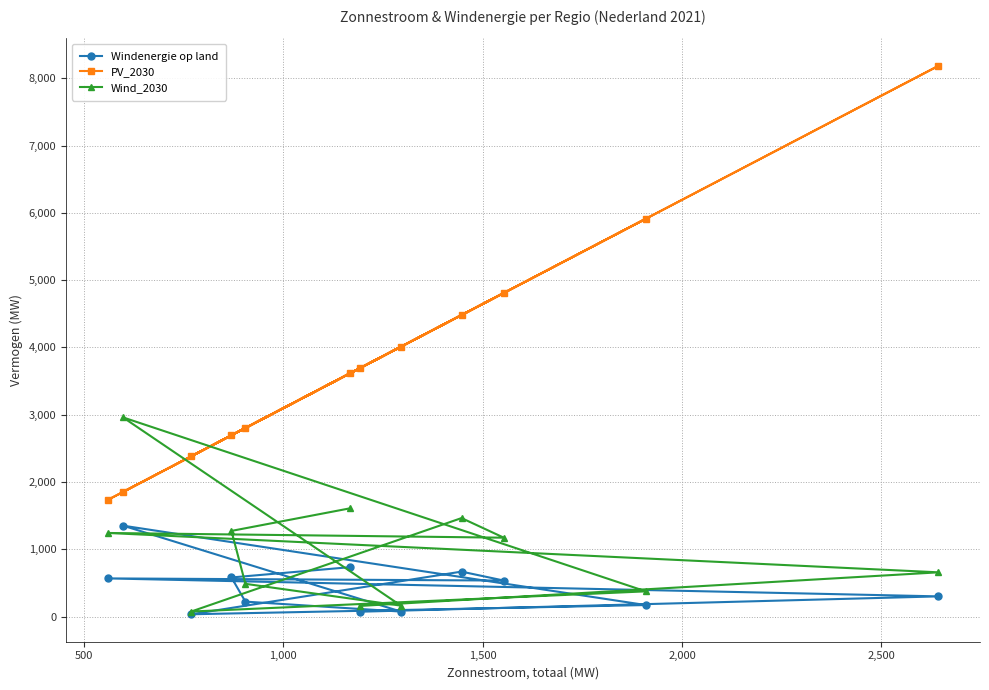

What is the difference between the second highest and second lowest values in the Wind_2030 series?

1450.6